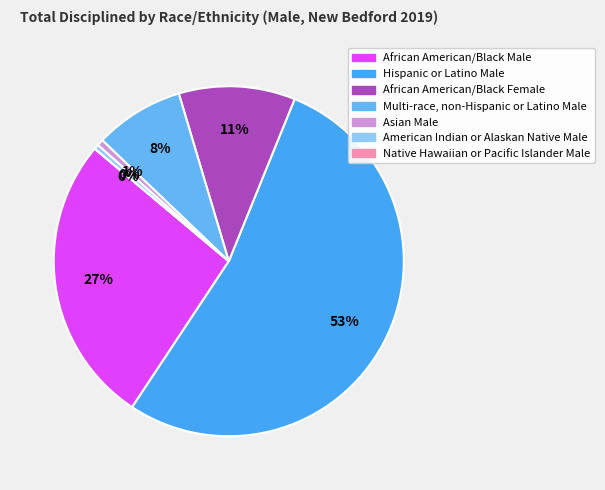

To the nearest percent, what portion does Multi-race, non-Hispanic or Latino Male represent?

8%